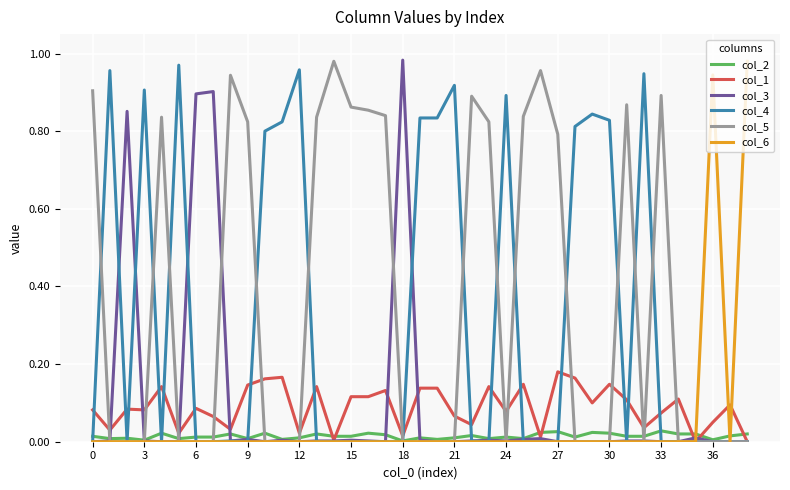

Is it true that col_5 equals 0.7 at 21?

False